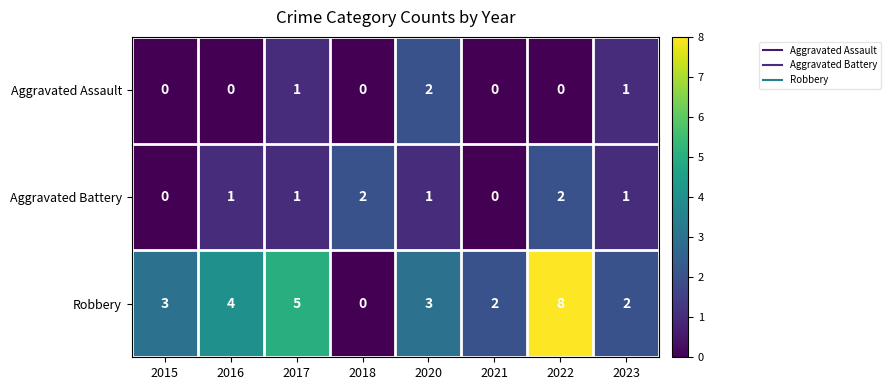

Rank the series at 2016 from lowest to highest value.

Aggravated Assault, Aggravated Battery, Robbery